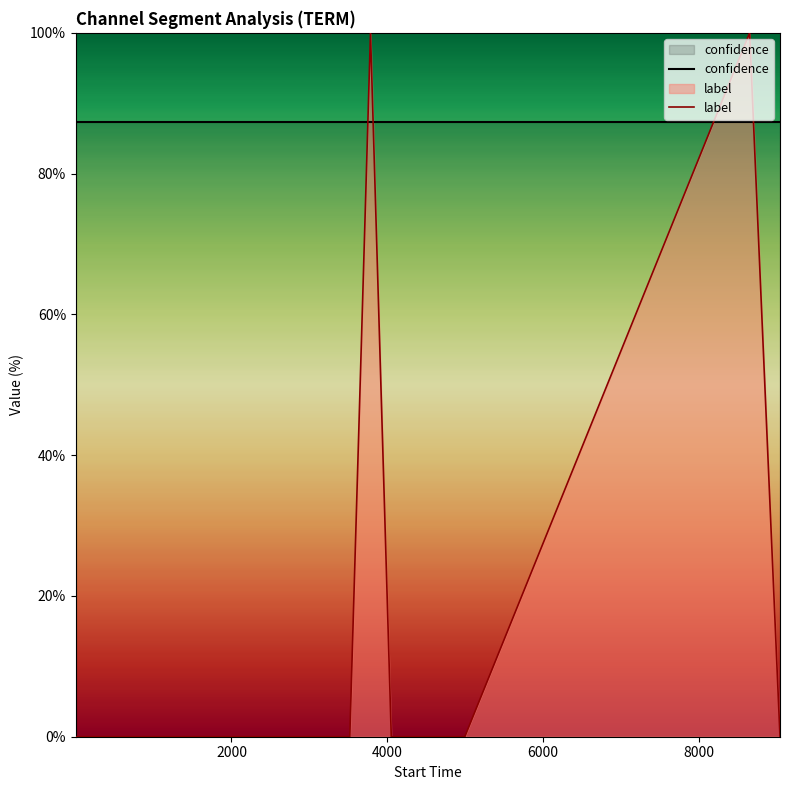

Rank the series by their average value, from lowest to highest.

label, confidence